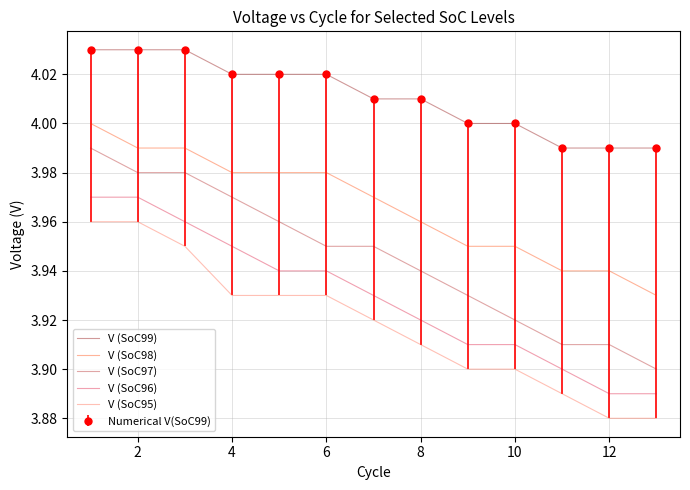

Is this an area chart (filled region under the line)?

No